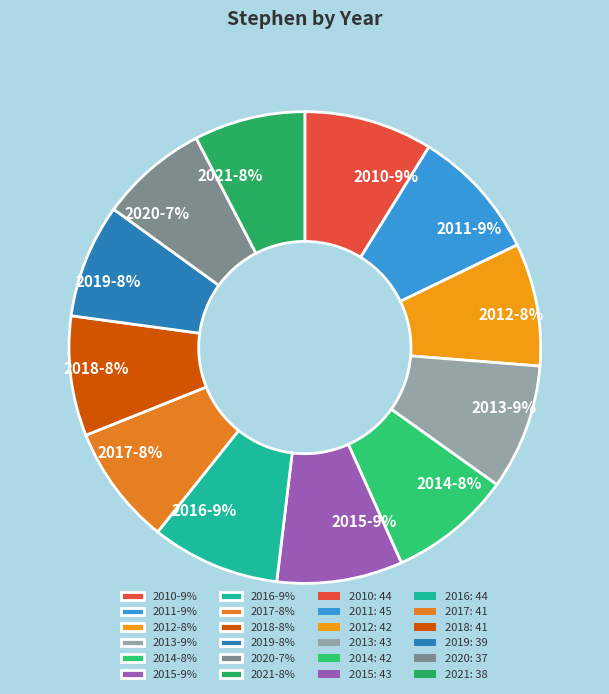

Combined, do 2016-9% and 2021-8% account for over 50%?

No